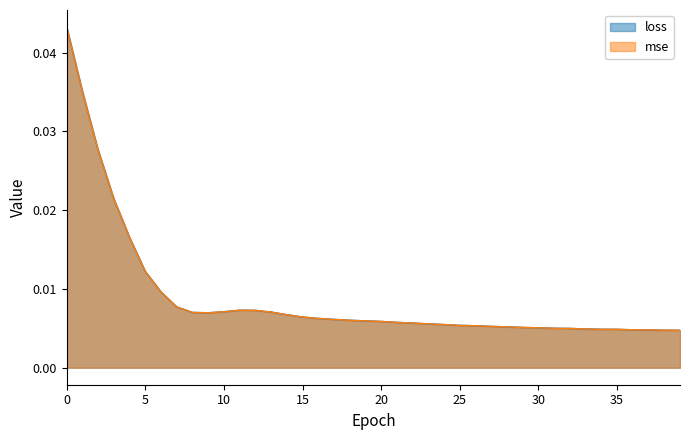

How many distinct data groups are displayed?

2